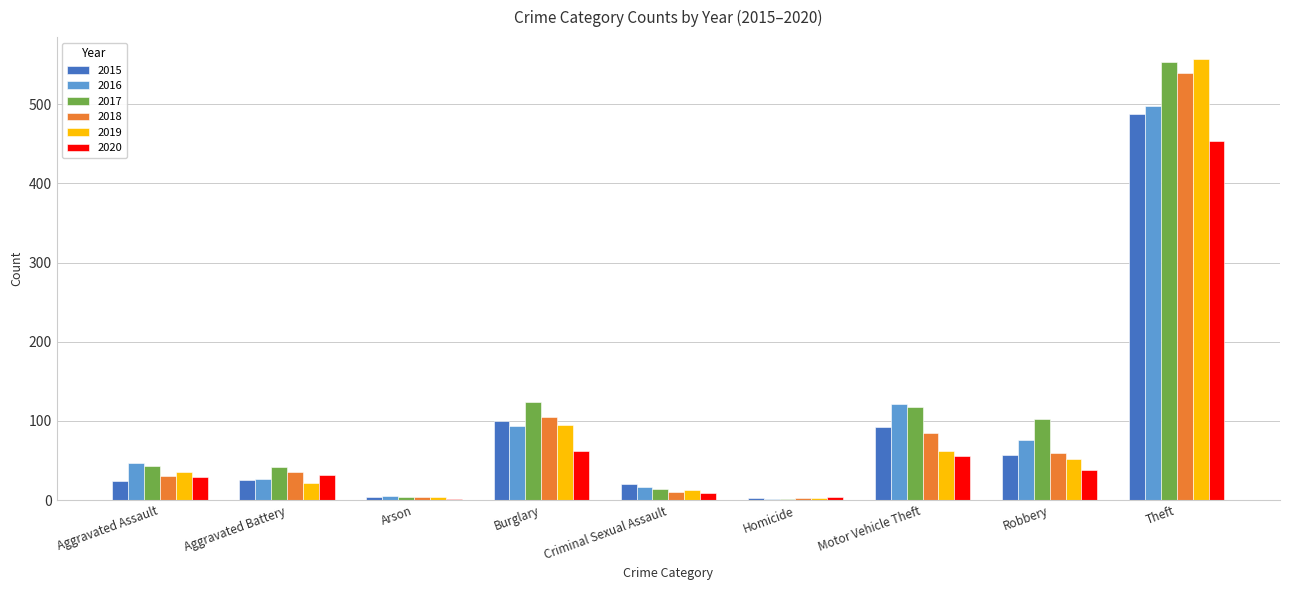

What is the approximate value of 2020 at Theft?

453